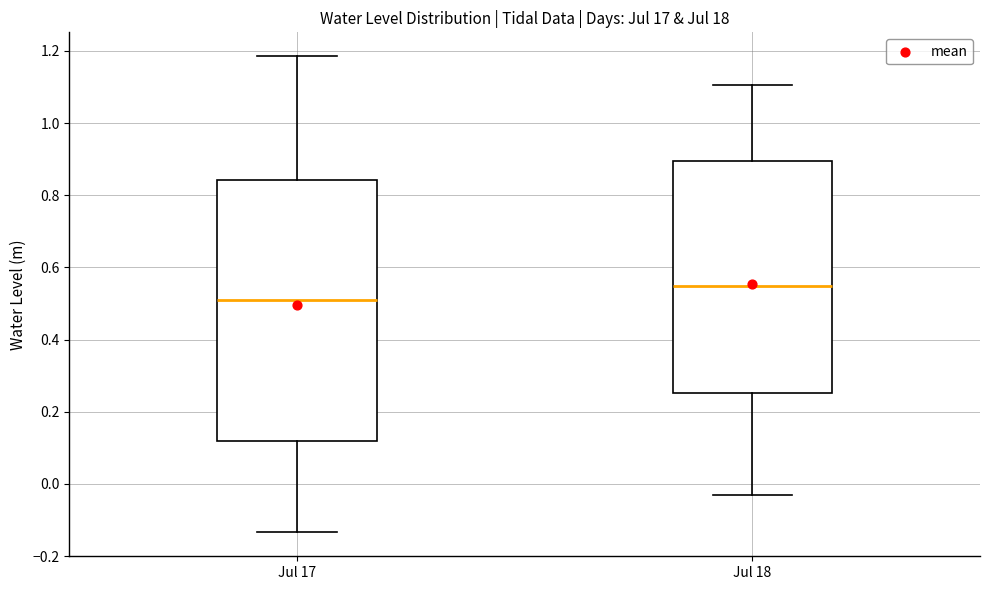

Reading left to right, transcribe this box plot: for each box, give where its median line is, the range the box spans, and where its two whiskers end, as read against the y-axis. The values are not printed on the chart, so give them approximately, as read against the axis.

Jul 17: median 0.52, box 0.12 to 0.84, whiskers -0.14 to 1.18
Jul 18: median 0.54, box 0.26 to 0.90, whiskers -0.04 to 1.10